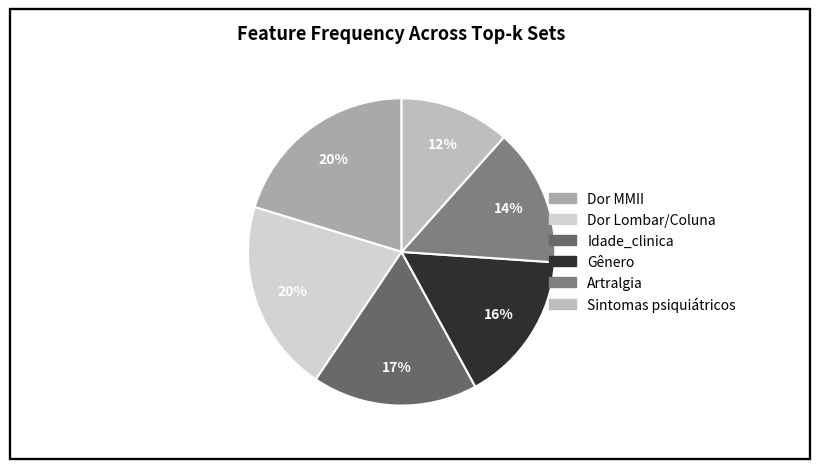

What percentage is the Gênero slice, to the nearest percent?

16%